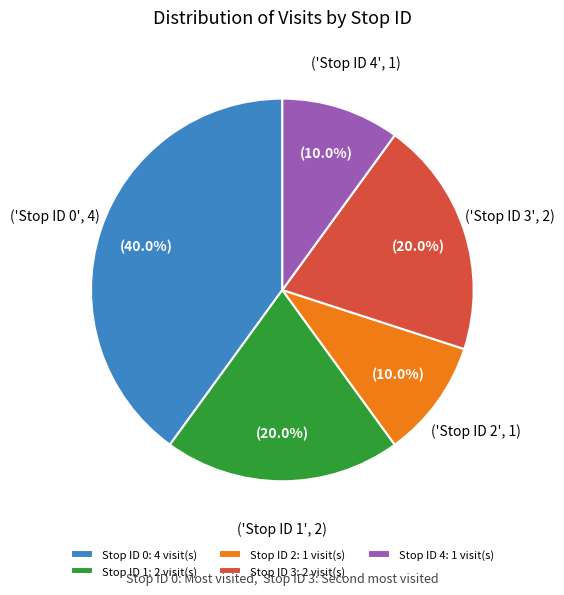

Is there any slice that represents more than half of the pie?

No